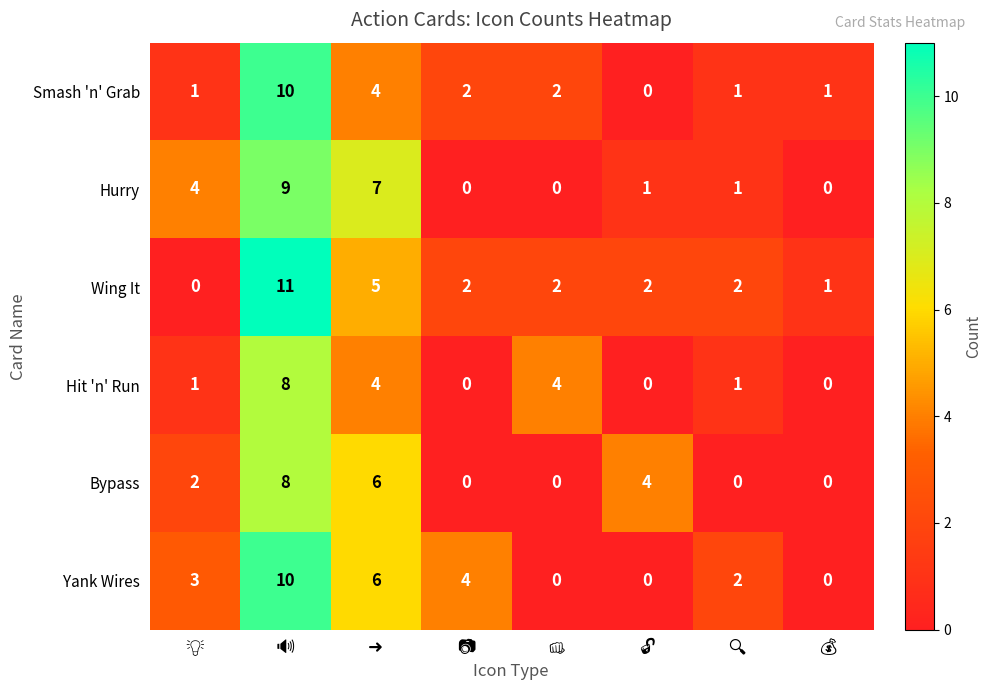

Count the Yank Wires values in the range 0 to 6.

7